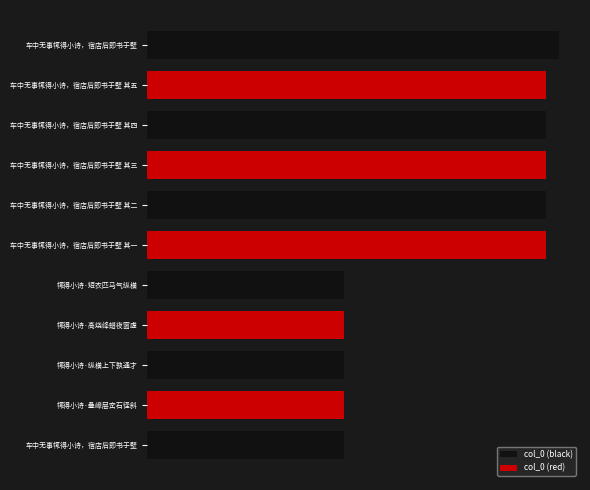

What is the minimum value shown in the chart?

389527